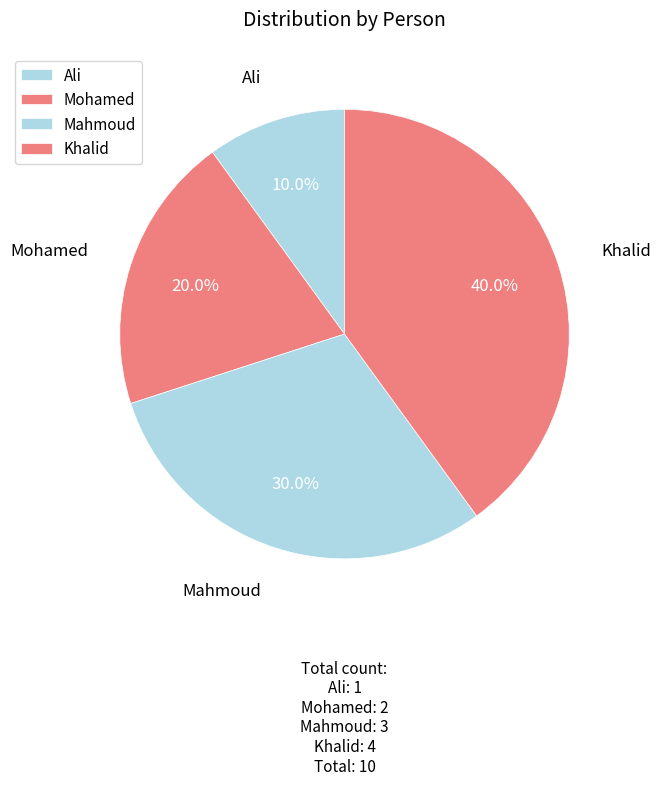

What is the smallest slice in the pie chart?

Ali